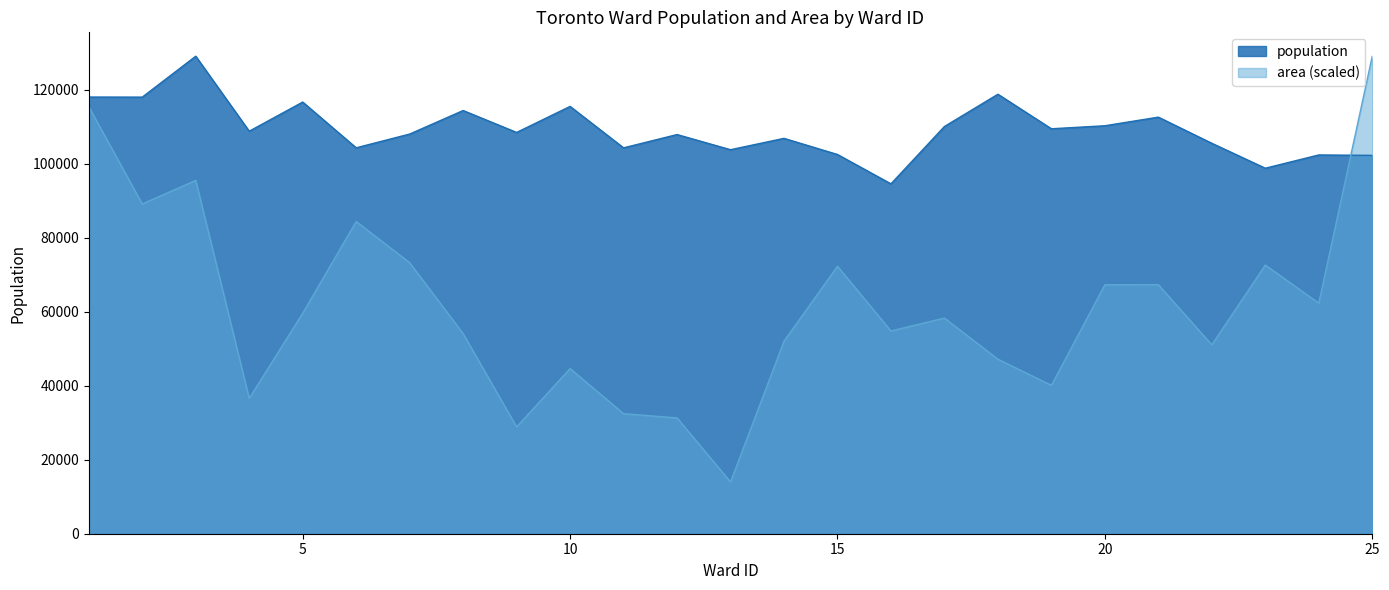

Which series has the largest total across all categories?

population